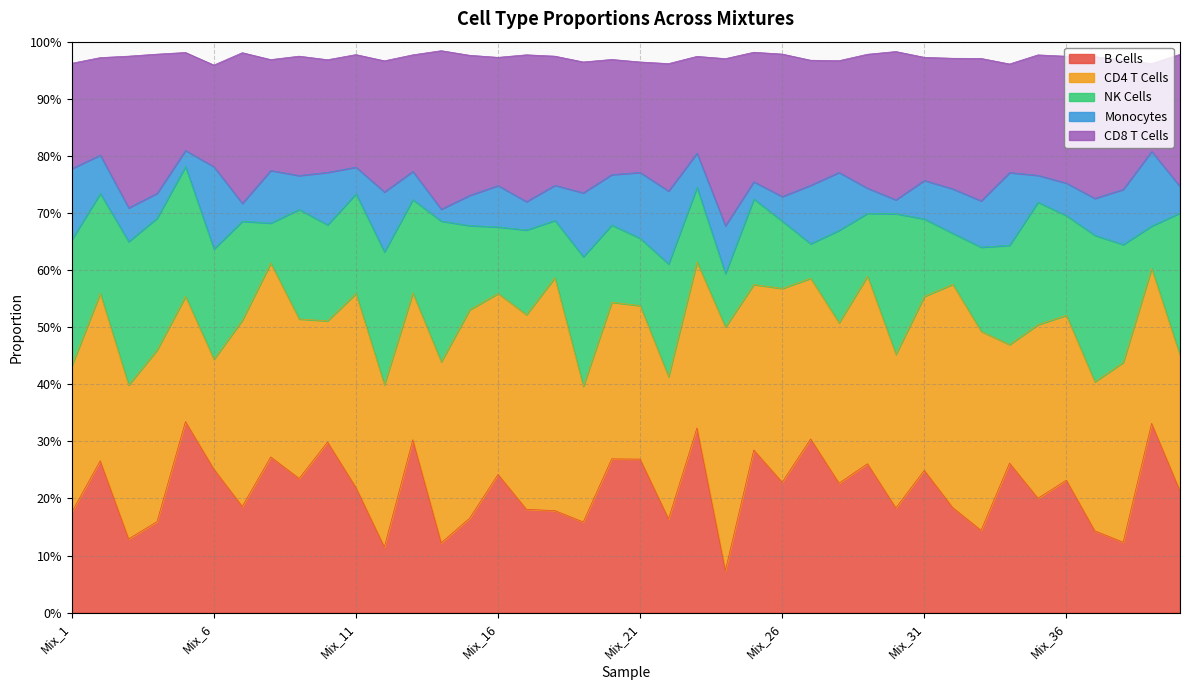

True or false: Monocytes and CD8 T Cells cross at least once.

False